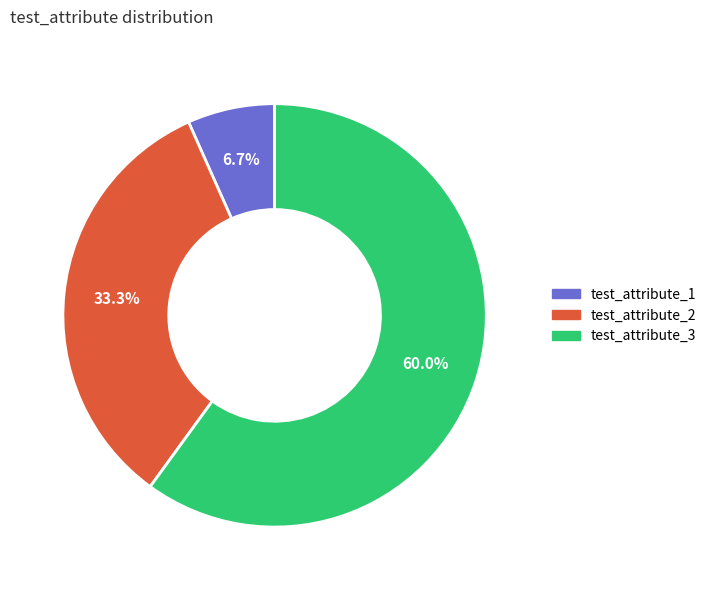

What is the ratio of the value at test_attribute_3 to the value at test_attribute_2?

1.8